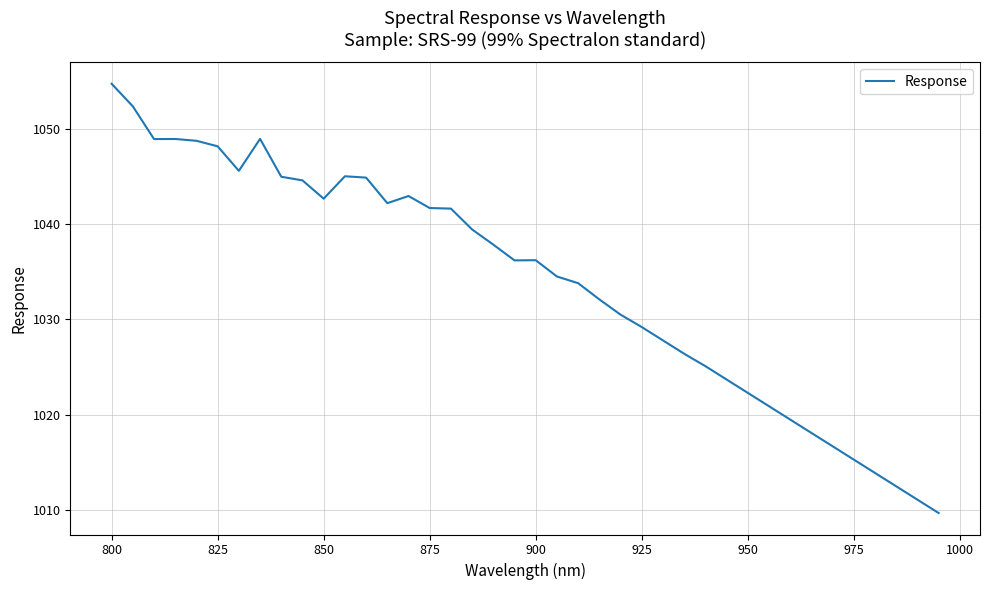

What is the sum of all values?

41359.6